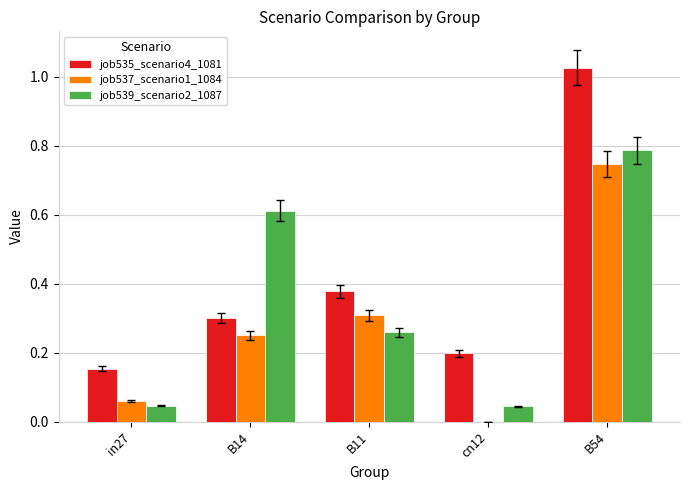

True or false: job535_scenario4_1081 has a value of 0.1 at in27.

False